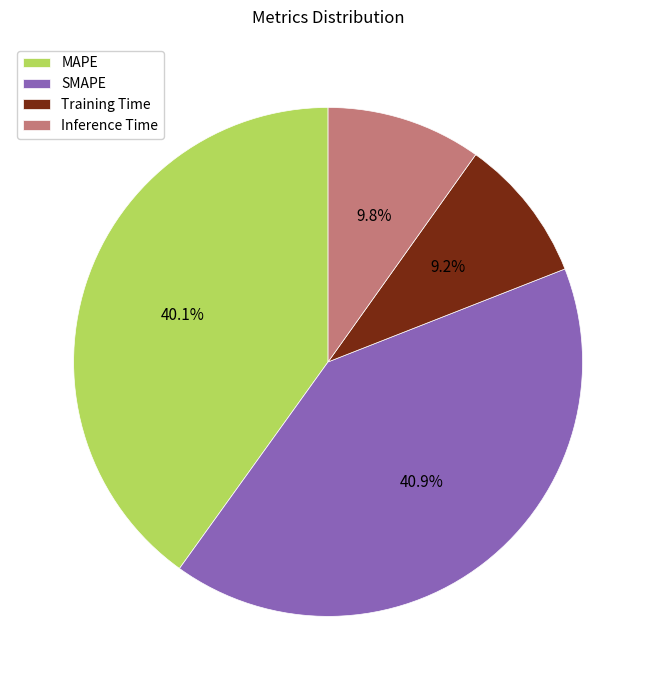

To the nearest percent, what portion does SMAPE represent?

41%